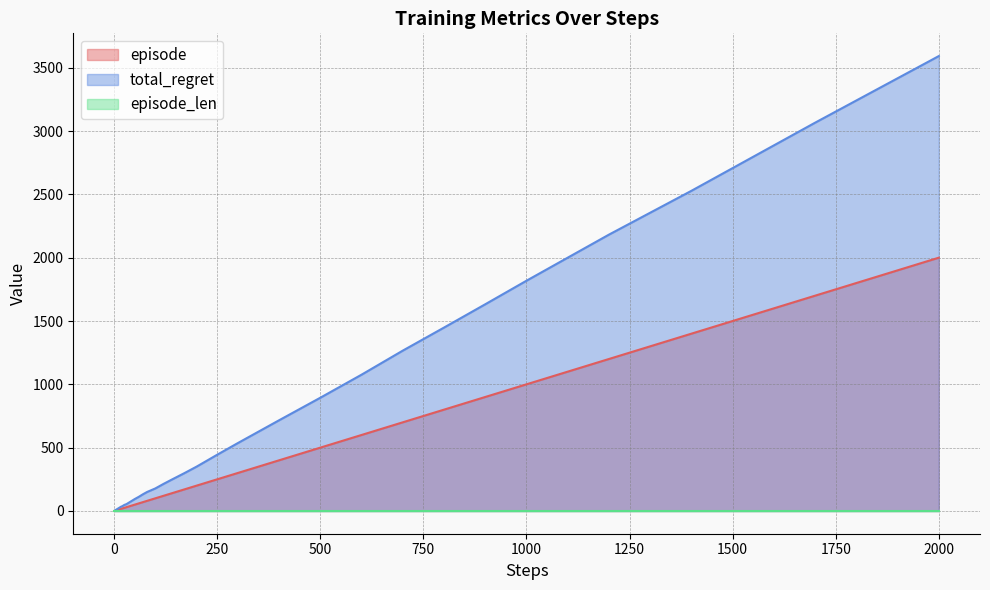

Which series has the largest total across all categories?

total_regret